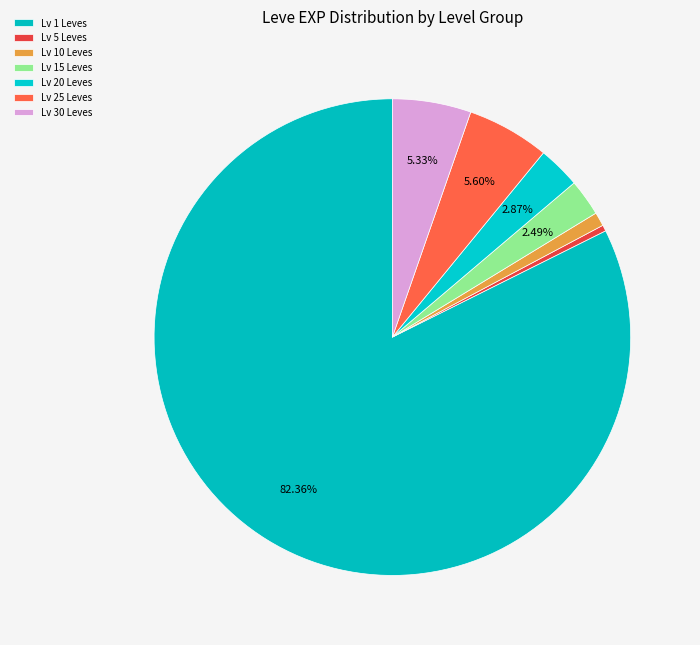

Count the number of slices in the pie.

7